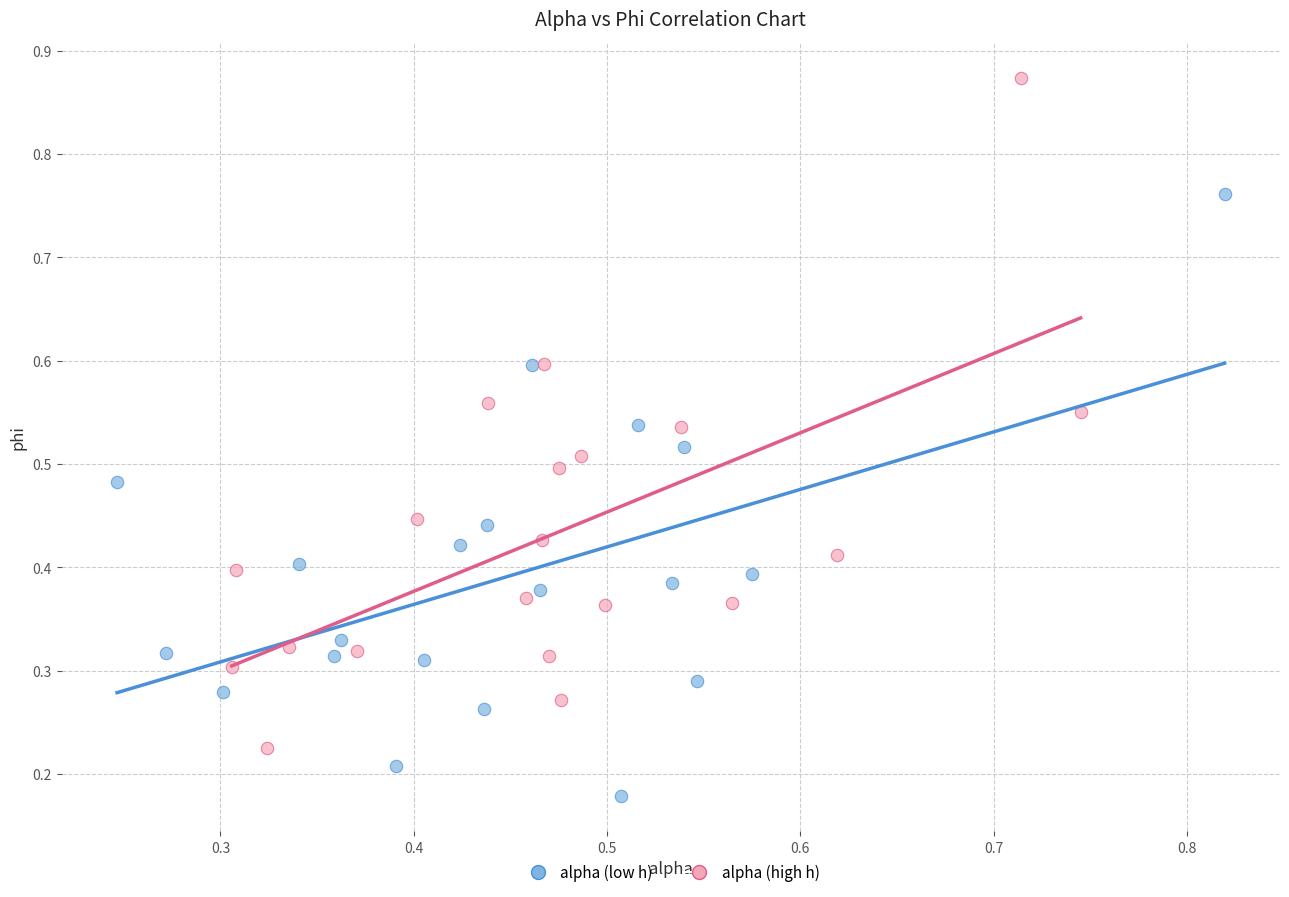

Which series reaches the maximum Y coordinate?

alpha (high h)